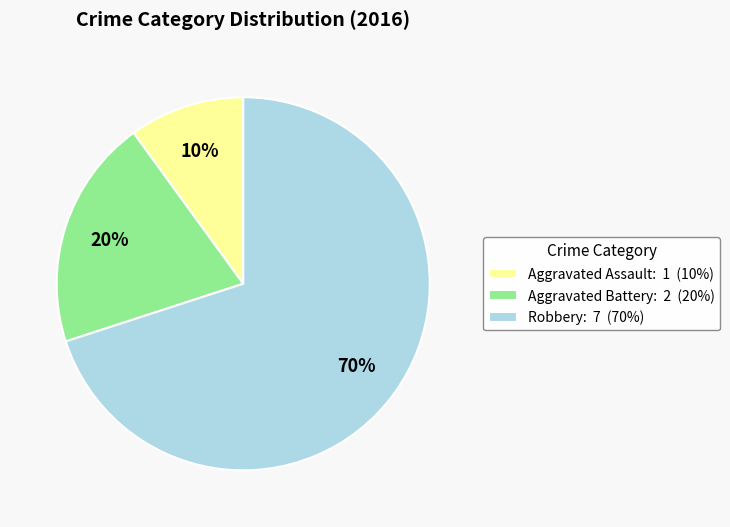

Is there a majority slice in this chart?

Yes